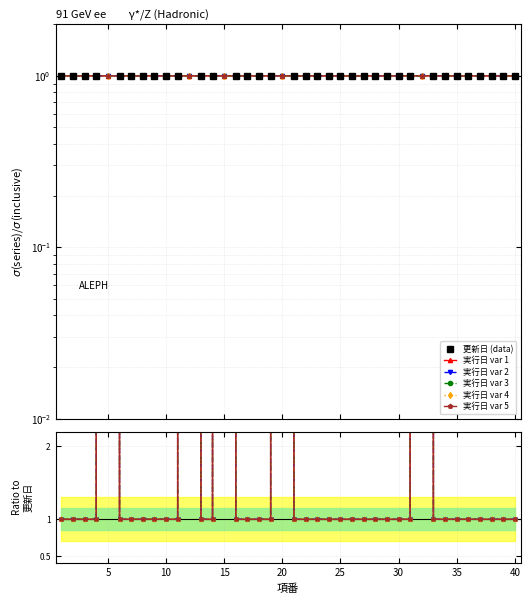

Rank the series by their maximum value, from lowest to highest.

更新日 (data), 実行日 var 5, 実行日 var 3, 実行日 var 1, 実行日 var 2, 実行日 var 4